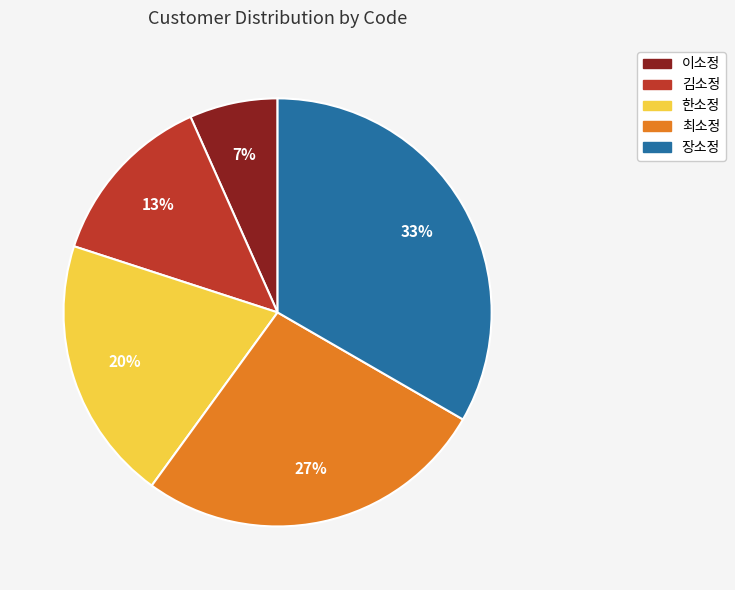

Combined, do 이소정 and 김소정 account for over 50%?

No